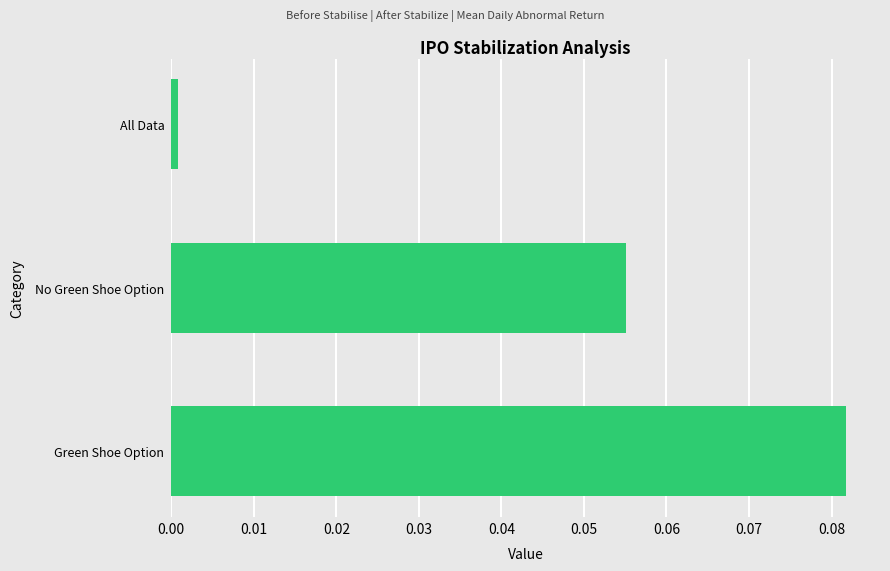

How many series are shown in this chart?

1